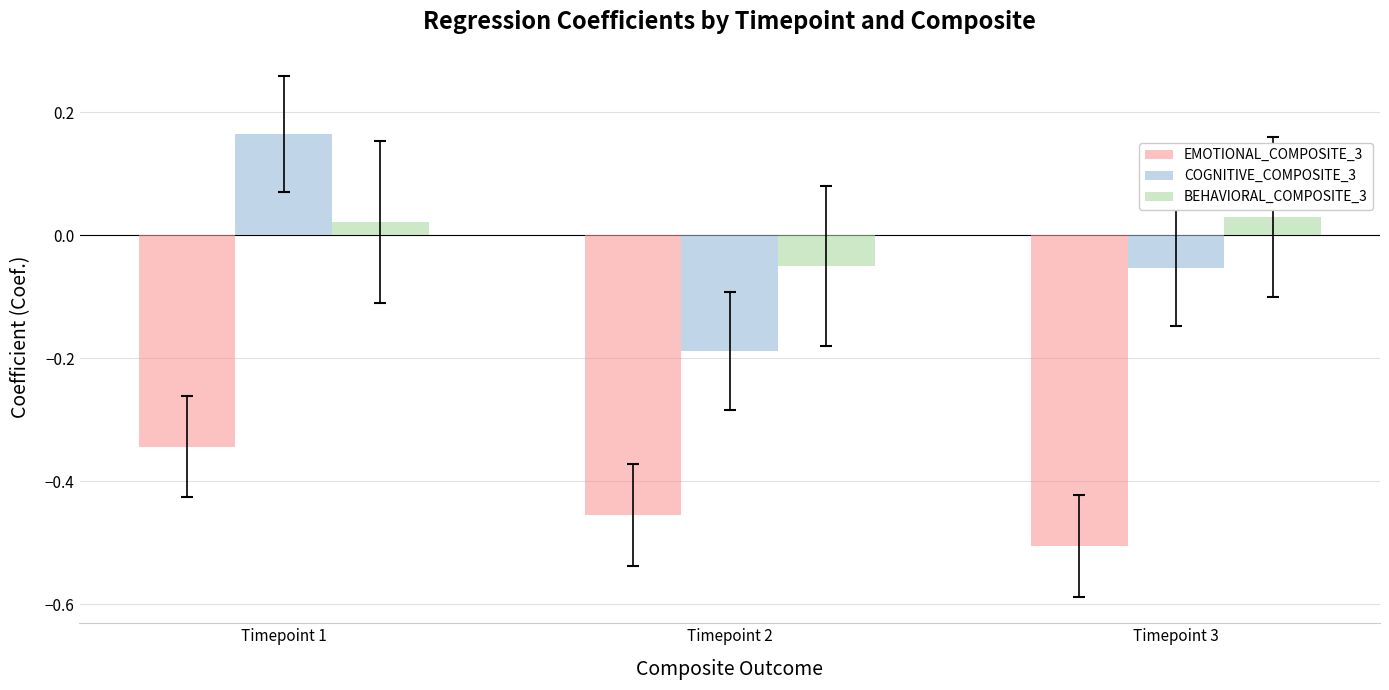

What are all the series names shown in the legend?

EMOTIONAL_COMPOSITE_3, COGNITIVE_COMPOSITE_3, BEHAVIORAL_COMPOSITE_3